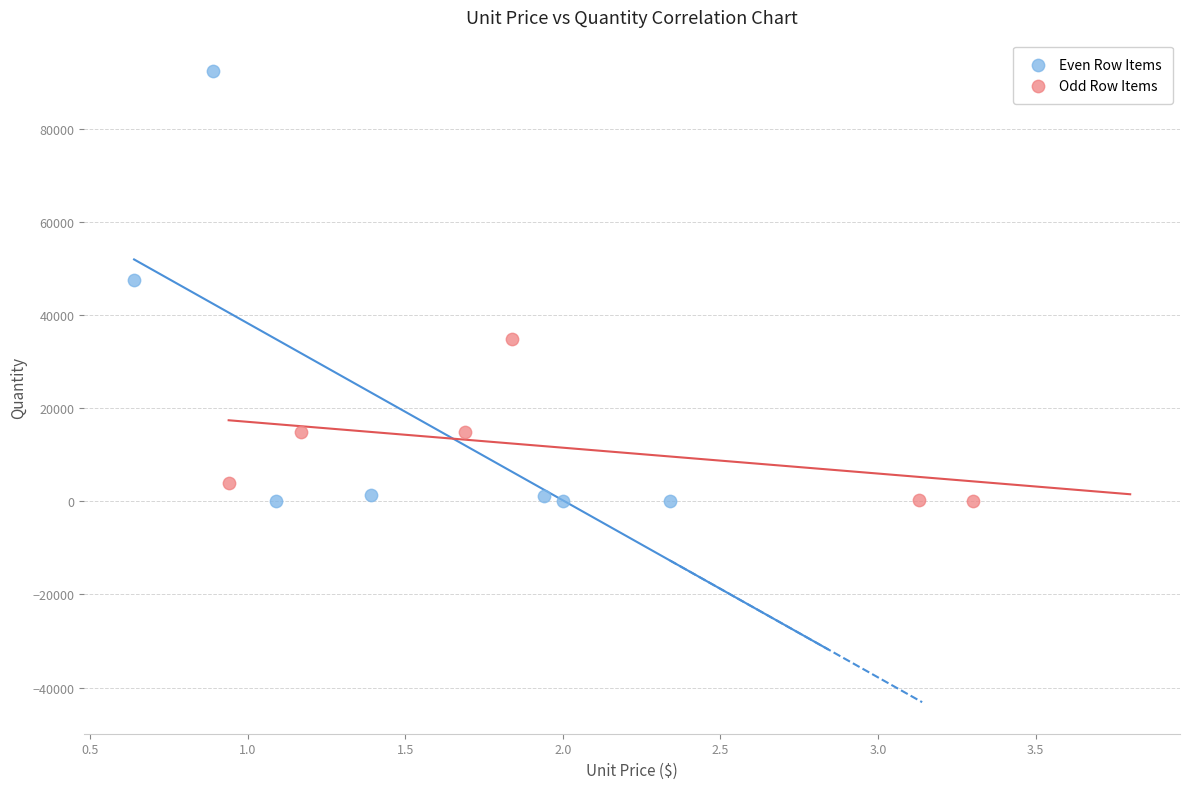

Which series has the widest spread of Y values?

Even Row Items